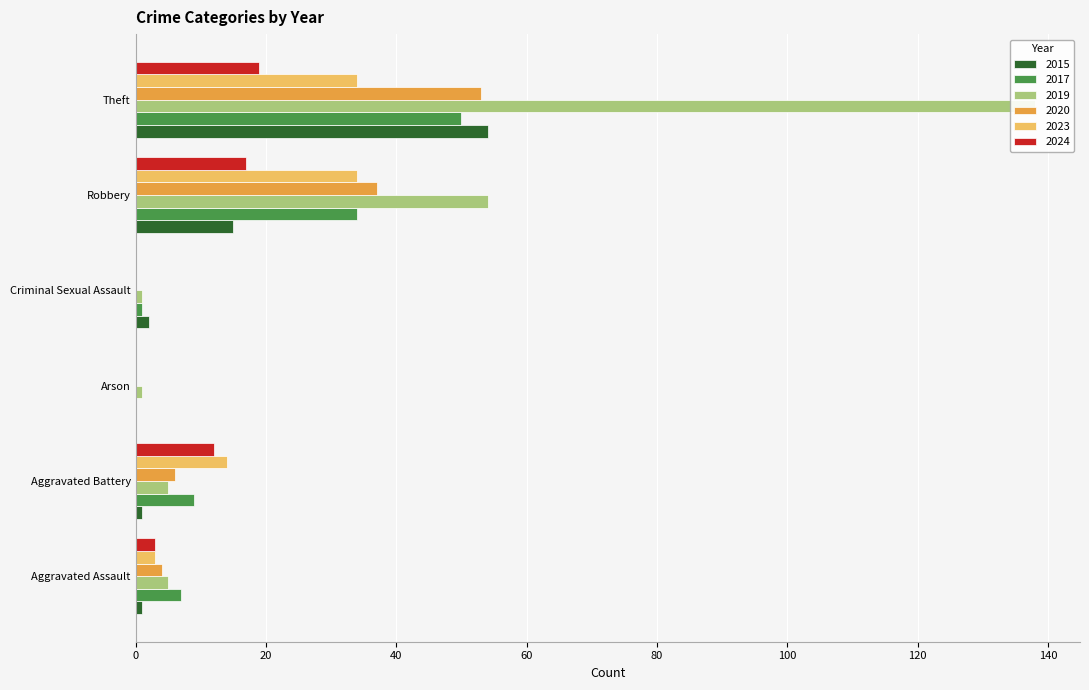

How many groups of bars are there?

6